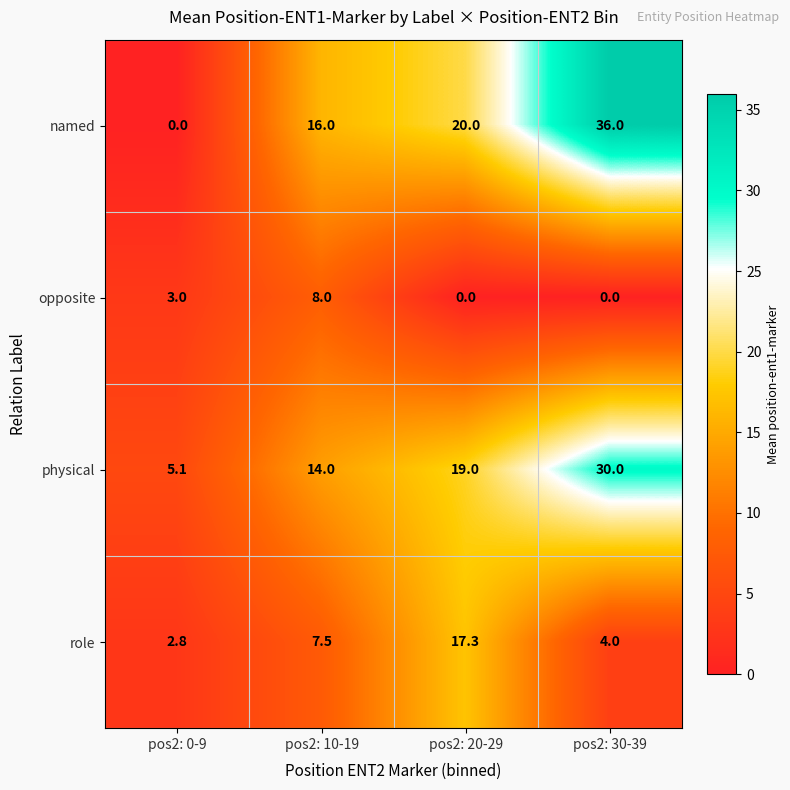

Where is named nearest to the value 18?

pos2: 10-19